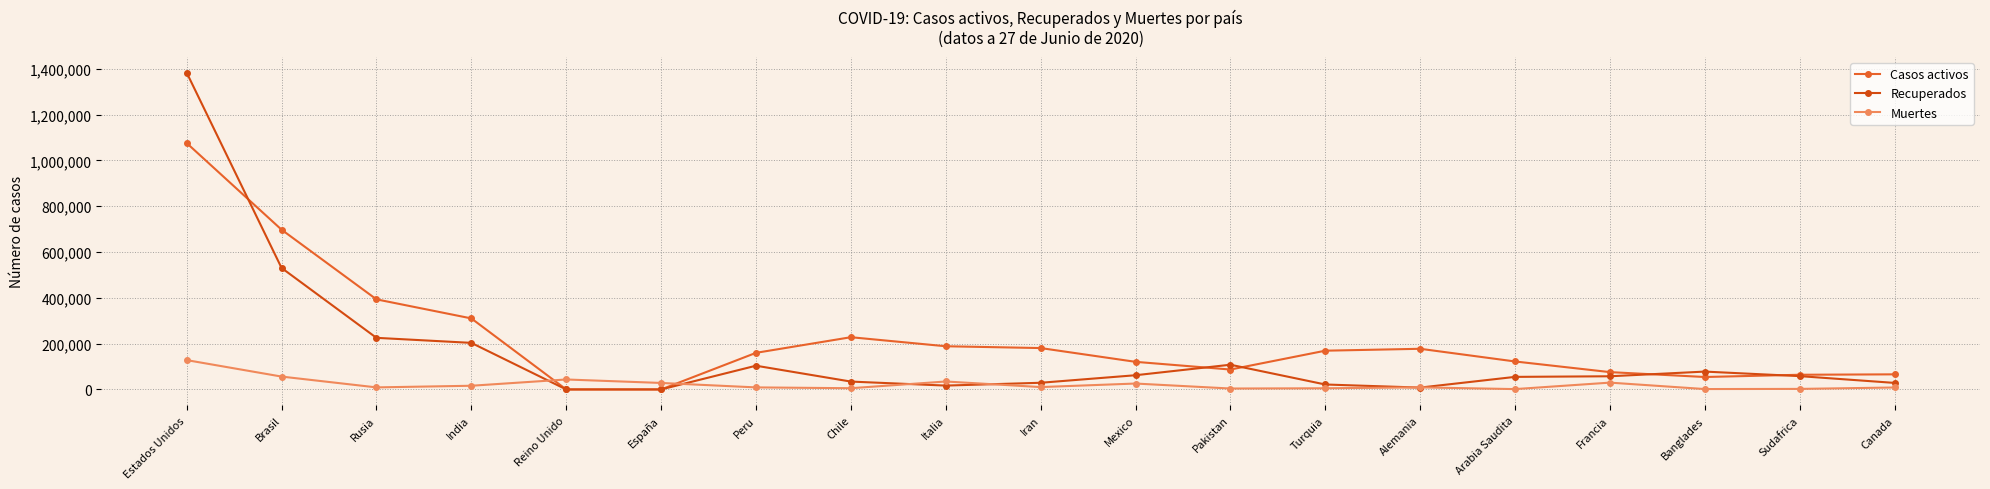

What is the label of the 10th point from the right?

Iran